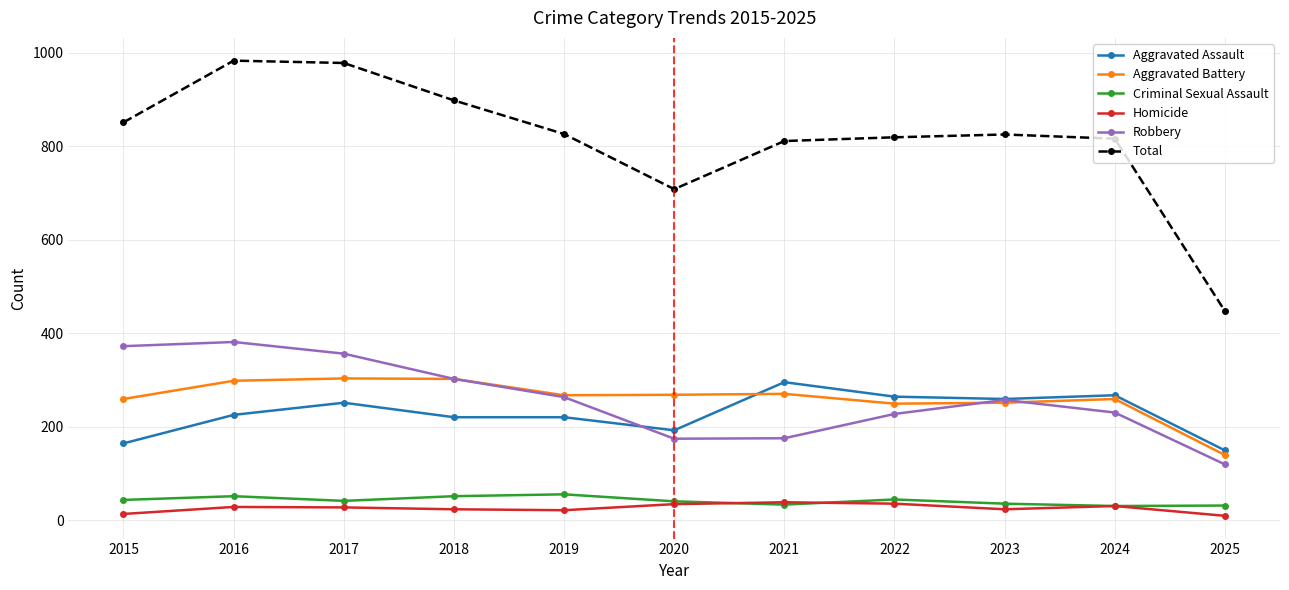

What is the spread (max minus min) of values at 2023?

802